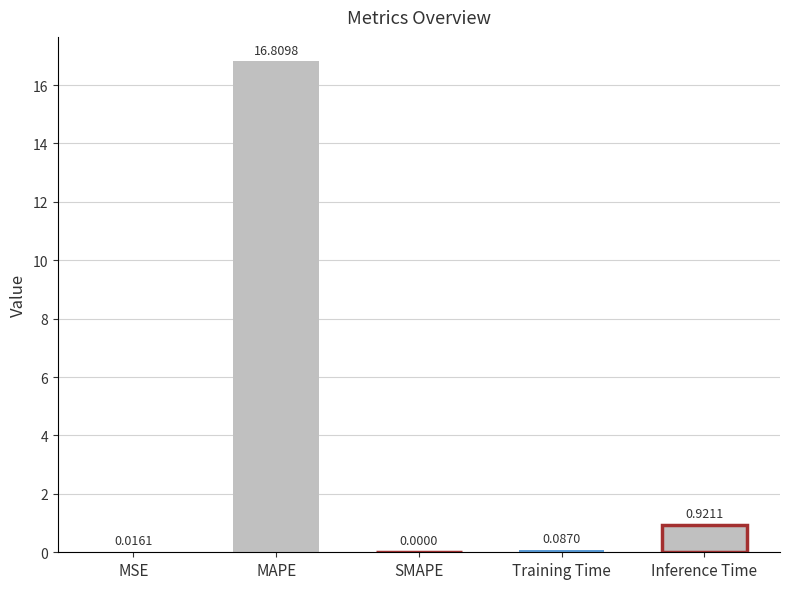

Rank the categories by value from highest to lowest.

MAPE, Inference Time, Training Time, MSE, SMAPE